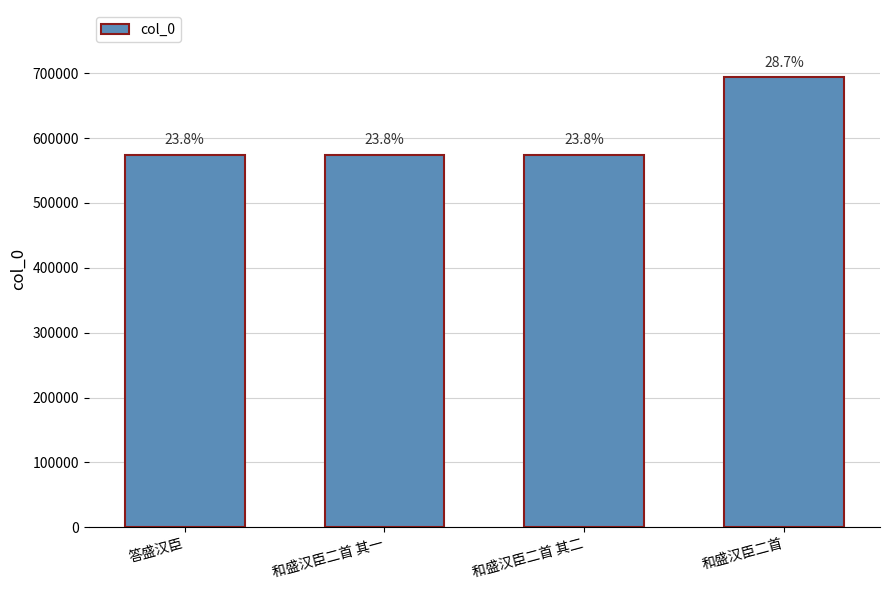

Reading right to left, transcribe all the data shown in this chart.

和盛汉臣二首=693461	和盛汉臣二首 其二=573946	和盛汉臣二首 其一=573945	答盛汉臣=574643